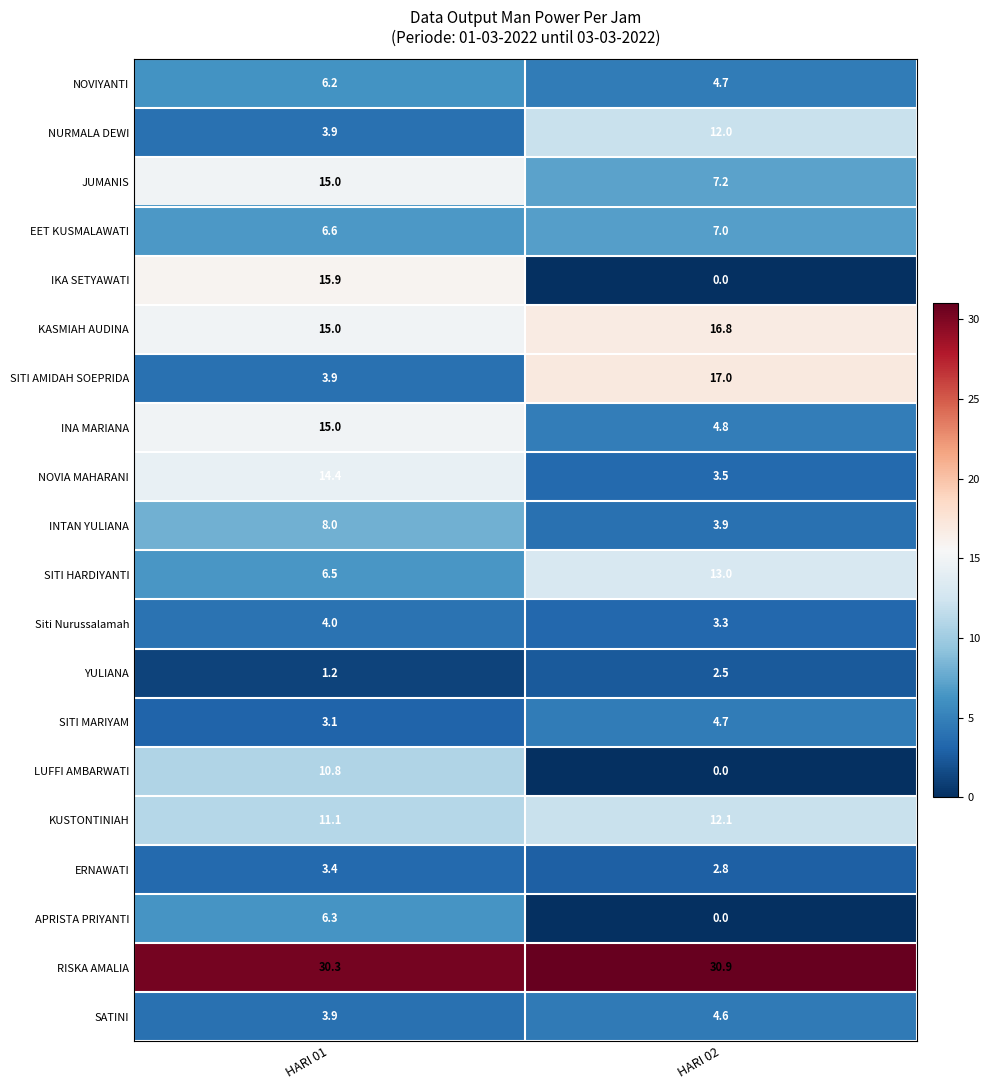

At which category is the sum across all series the highest?

HARI 01